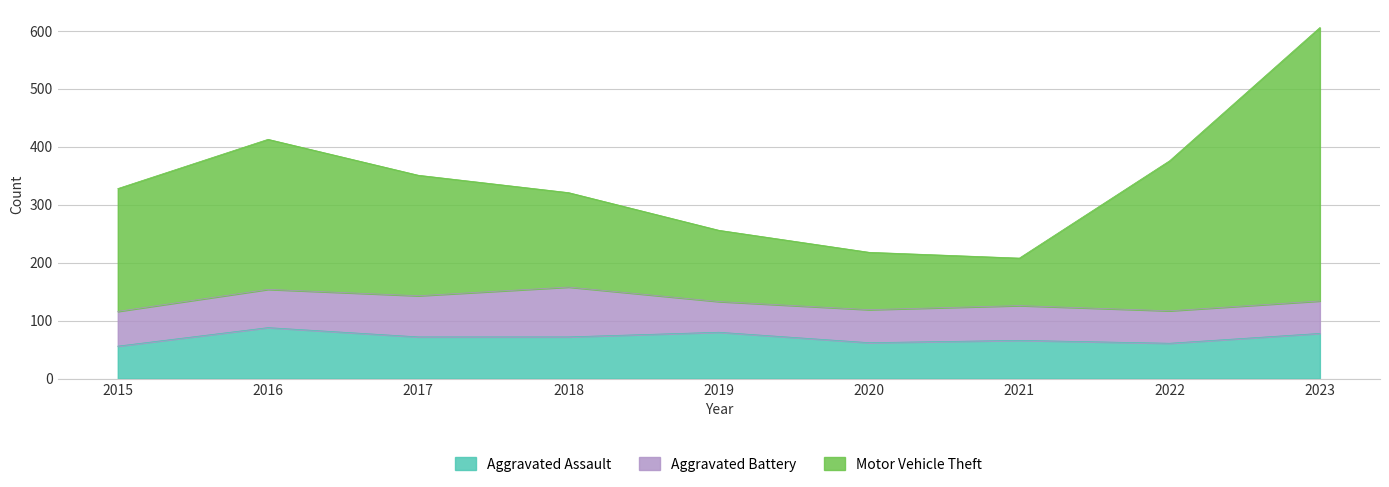

True or false: Aggravated Assault and Motor Vehicle Theft cross at least once.

False